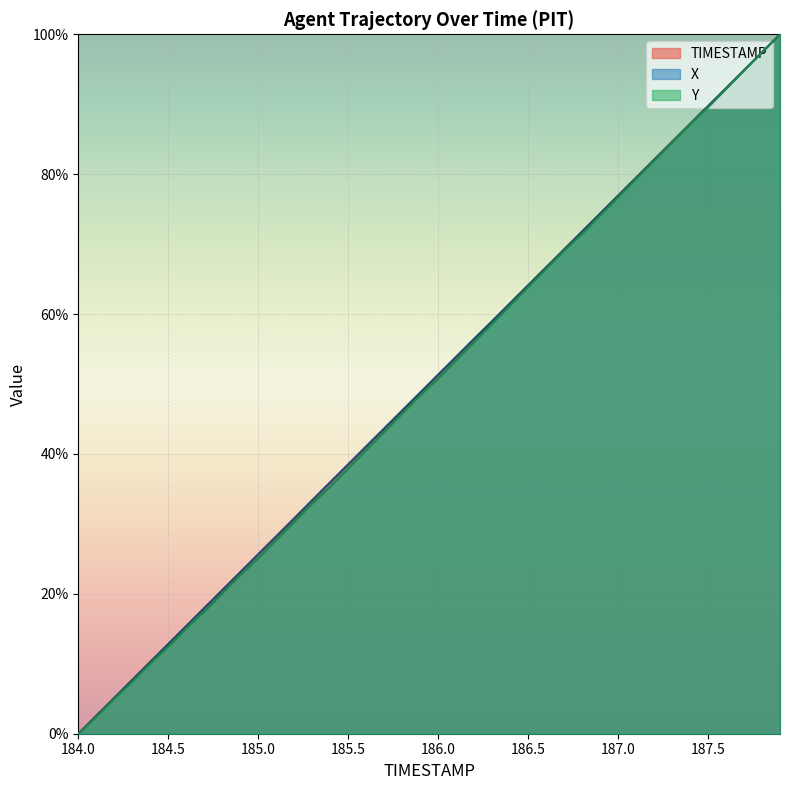

What is the total value across all series at 186.7?

207.5